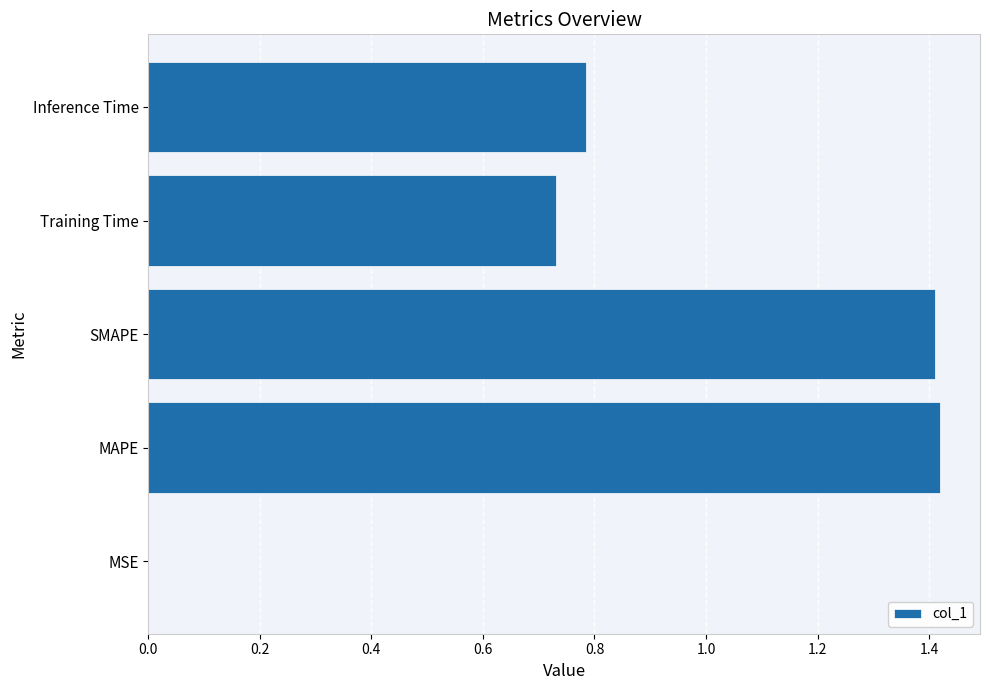

What is the sum of the values at Inference Time and Training Time?

1.5